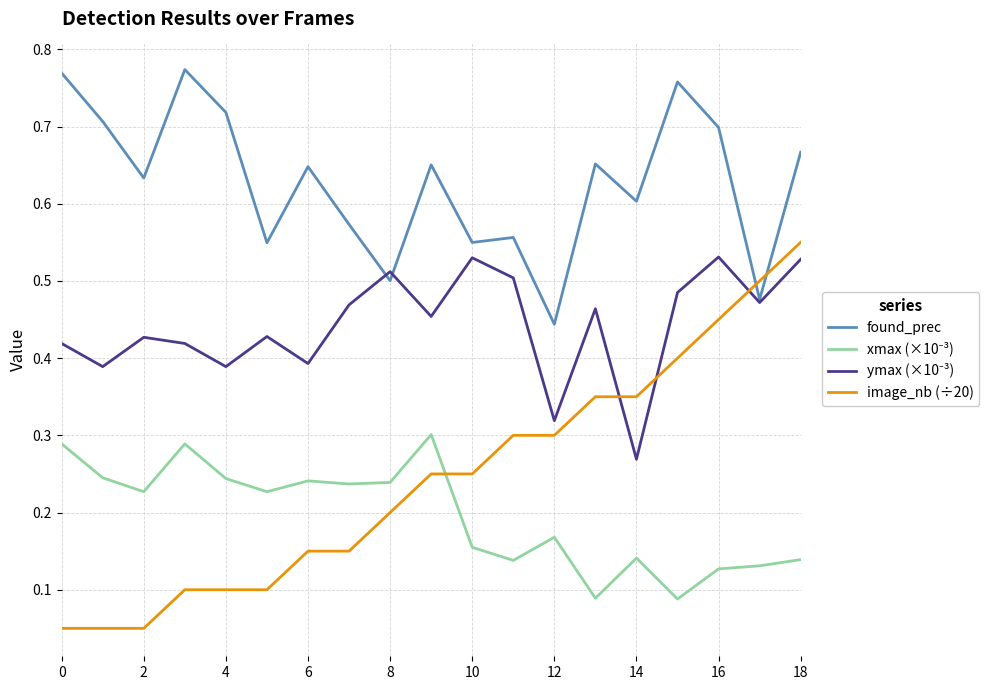

How many times do found_prec and image_nb (÷20) cross each other?

2